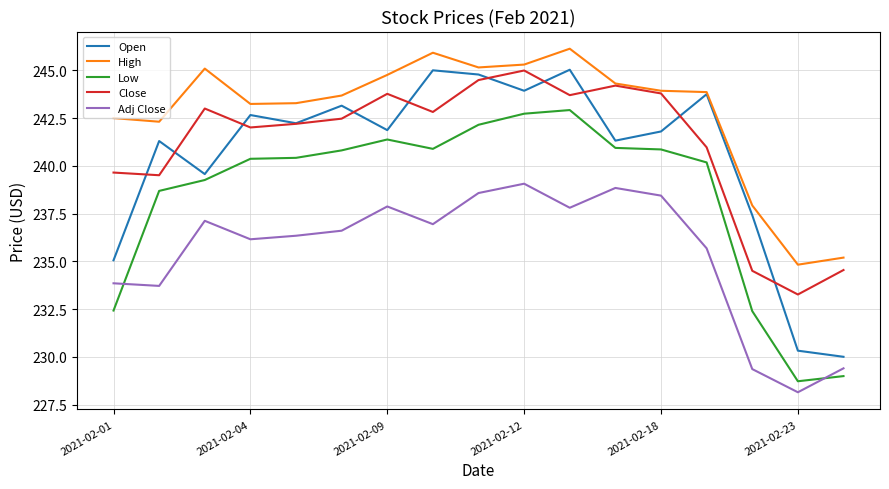

What is the smallest value displayed?

228.2